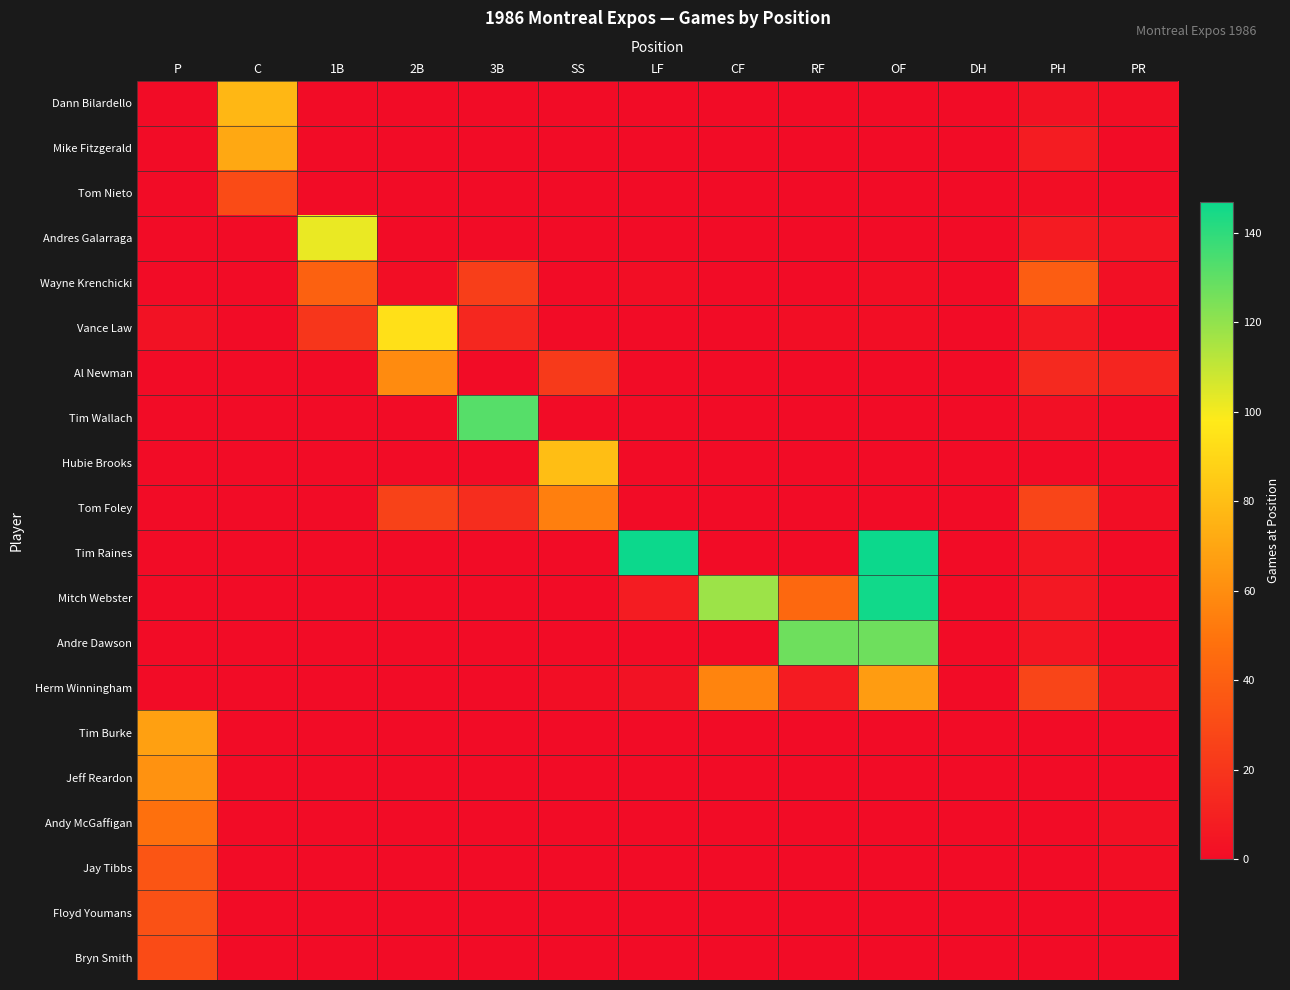

Reading right to left, list all the values displayed in this chart.

Dann Bilardello: PR=1	PH=3	DH=0	OF=0	RF=0	CF=0	LF=0	SS=0	3B=0	2B=0	1B=0	C=77	P=0
Mike Fitzgerald: PR=0	PH=8	DH=0	OF=0	RF=0	CF=0	LF=0	SS=0	3B=0	2B=0	1B=0	C=71	P=0
Tom Nieto: PR=0	PH=1	DH=0	OF=0	RF=0	CF=0	LF=0	SS=0	3B=0	2B=0	1B=0	C=30	P=0
Andres Galarraga: PR=4	PH=7	DH=0	OF=0	RF=0	CF=0	LF=0	SS=0	3B=0	2B=0	1B=102	C=0	P=0
Wayne Krenchicki: PR=2	PH=39	DH=0	OF=1	RF=0	CF=0	LF=1	SS=0	3B=24	2B=1	1B=41	C=0	P=0
Vance Law: PR=0	PH=6	DH=0	OF=1	RF=1	CF=0	LF=0	SS=0	3B=13	2B=94	1B=20	C=0	P=3
Al Newman: PR=12	PH=14	DH=0	OF=0	RF=0	CF=0	LF=0	SS=22	3B=0	2B=59	1B=0	C=0	P=0
Tim Wallach: PR=0	PH=2	DH=0	OF=0	RF=0	CF=0	LF=0	SS=0	3B=132	2B=0	1B=0	C=0	P=0
Hubie Brooks: PR=0	PH=0	DH=0	OF=0	RF=0	CF=0	LF=0	SS=80	3B=0	2B=0	1B=0	C=0	P=0
Tom Foley: PR=1	PH=27	DH=0	OF=0	RF=0	CF=0	LF=0	SS=54	3B=16	2B=26	1B=0	C=0	P=0
Tim Raines: PR=0	PH=5	DH=0	OF=147	RF=0	CF=0	LF=147	SS=0	3B=0	2B=0	1B=0	C=0	P=0
Mitch Webster: PR=0	PH=6	DH=0	OF=146	RF=44	CF=118	LF=8	SS=0	3B=0	2B=0	1B=0	C=0	P=0
Andre Dawson: PR=0	PH=5	DH=0	OF=127	RF=127	CF=0	LF=0	SS=0	3B=0	2B=0	1B=0	C=0	P=0
Herm Winningham: PR=3	PH=27	DH=0	OF=66	RF=7	CF=56	LF=3	SS=1	3B=0	2B=0	1B=0	C=0	P=0
Tim Burke: PR=0	PH=0	DH=0	OF=0	RF=0	CF=0	LF=0	SS=0	3B=0	2B=0	1B=0	C=0	P=68
Jeff Reardon: PR=0	PH=0	DH=0	OF=0	RF=0	CF=0	LF=0	SS=0	3B=0	2B=0	1B=0	C=0	P=62
Andy McGaffigan: PR=2	PH=0	DH=0	OF=0	RF=0	CF=0	LF=0	SS=0	3B=0	2B=0	1B=0	C=0	P=48
Jay Tibbs: PR=1	PH=0	DH=0	OF=0	RF=0	CF=0	LF=0	SS=0	3B=0	2B=0	1B=0	C=0	P=35
Floyd Youmans: PR=0	PH=0	DH=0	OF=0	RF=0	CF=0	LF=0	SS=0	3B=0	2B=0	1B=0	C=0	P=33
Bryn Smith: PR=0	PH=0	DH=0	OF=0	RF=0	CF=0	LF=0	SS=0	3B=0	2B=0	1B=0	C=0	P=30